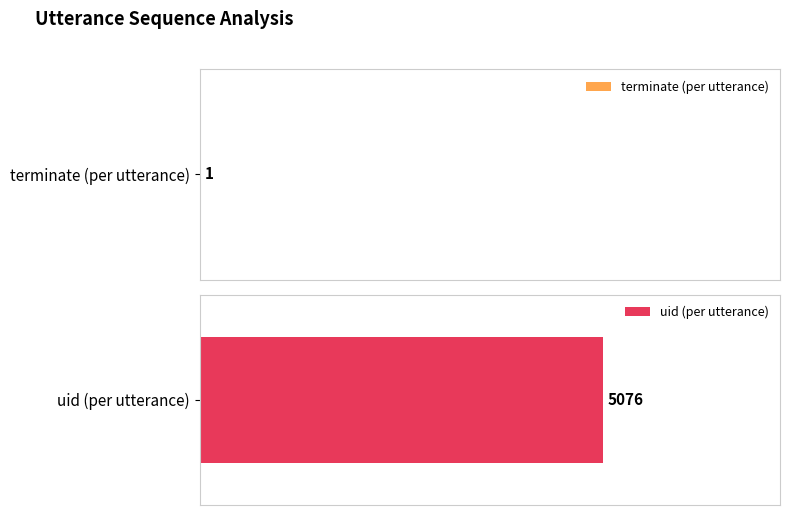

How many distinct data groups are displayed?

2